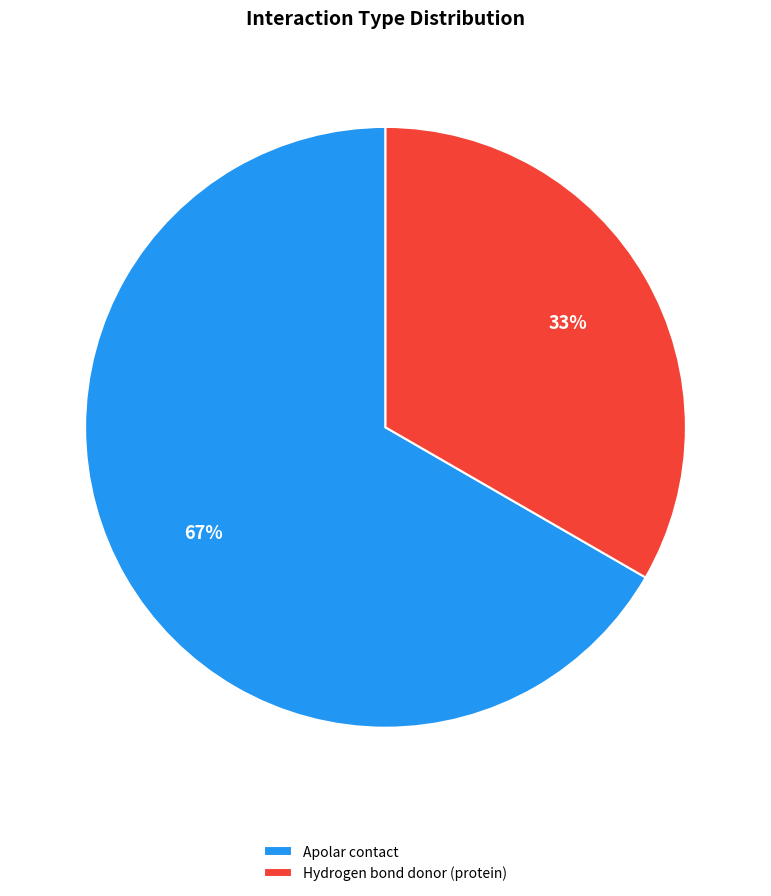

Which slice is the smallest?

Hydrogen bond donor (protein)